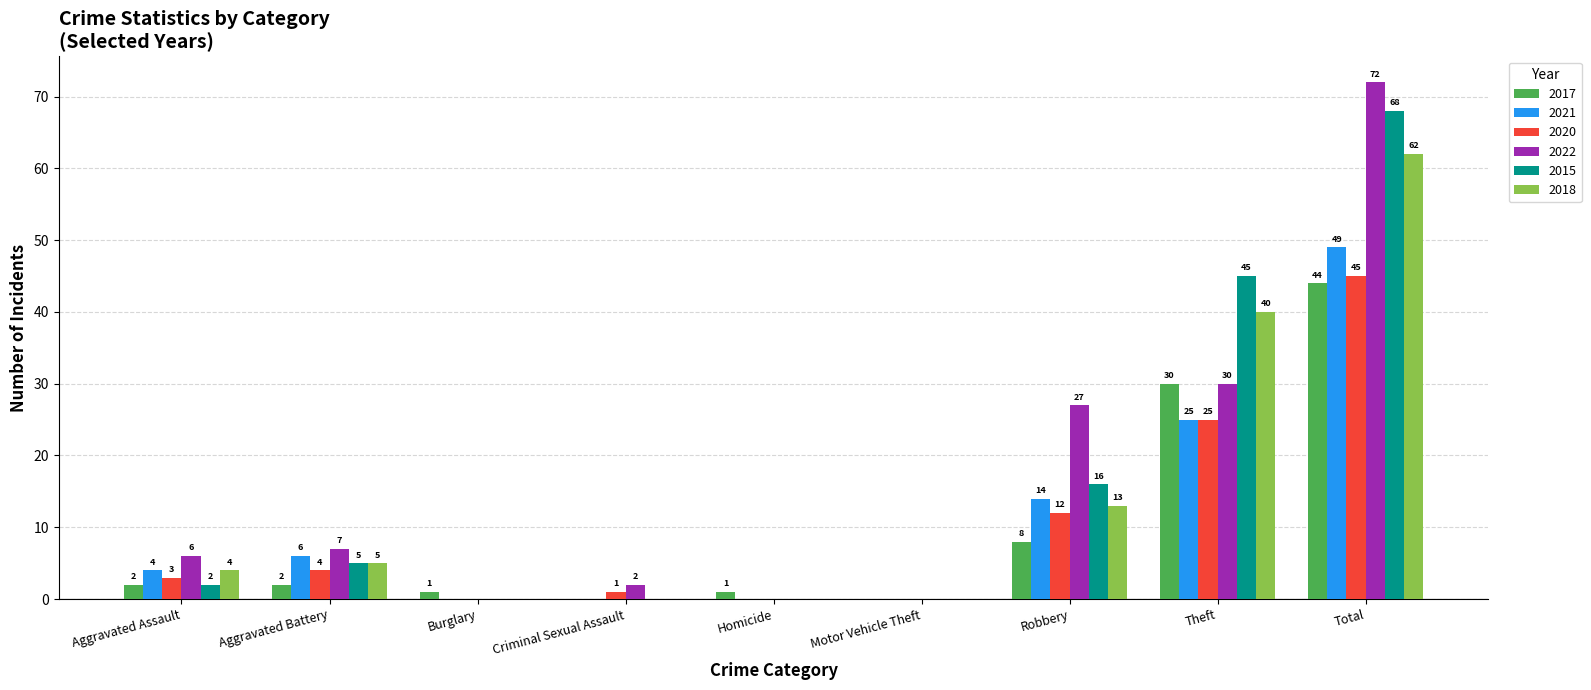

At which label is 2021 closest to 24?

Theft